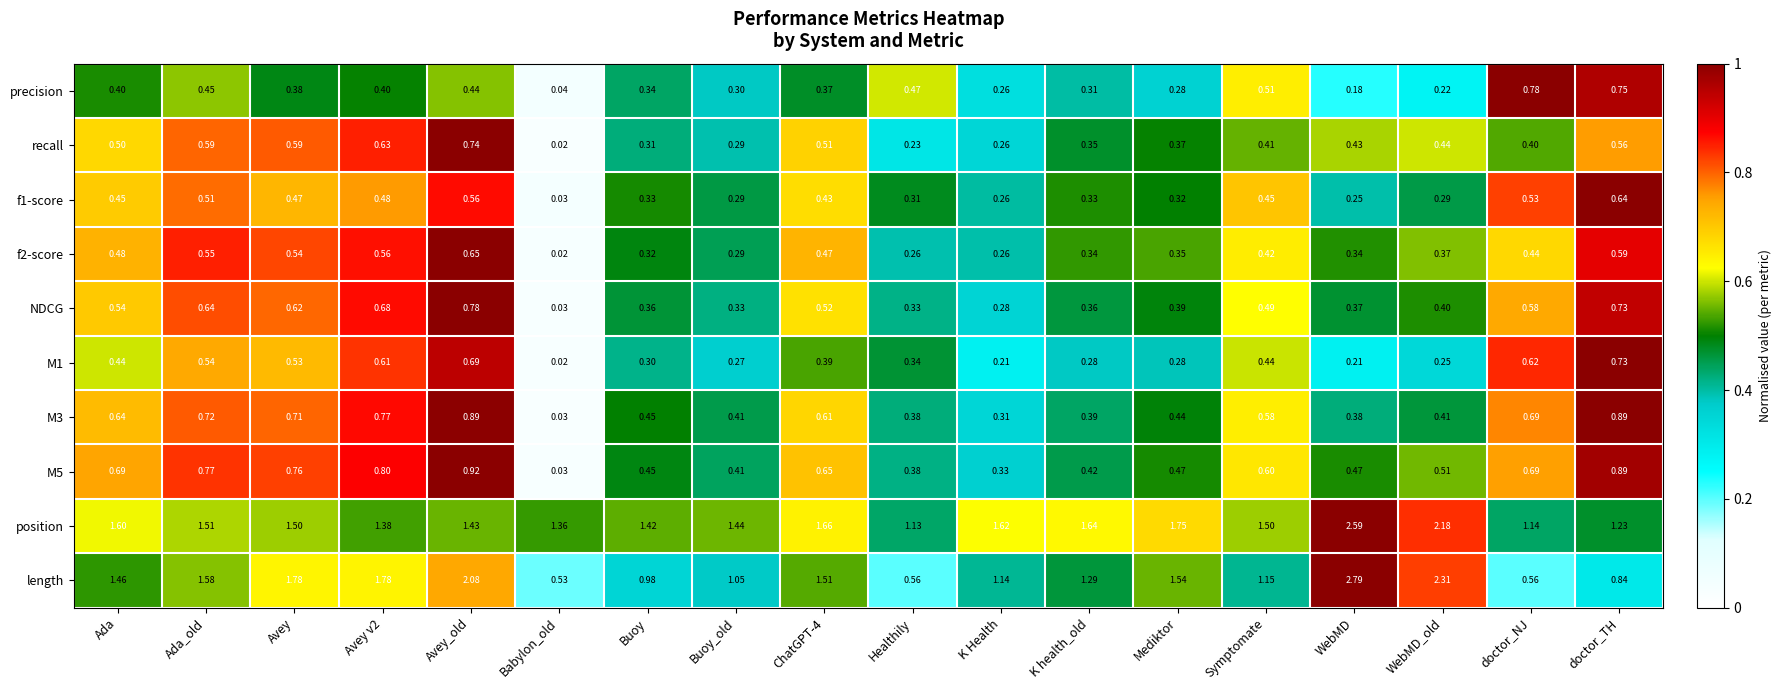

What is the greatest value displayed?

2.8